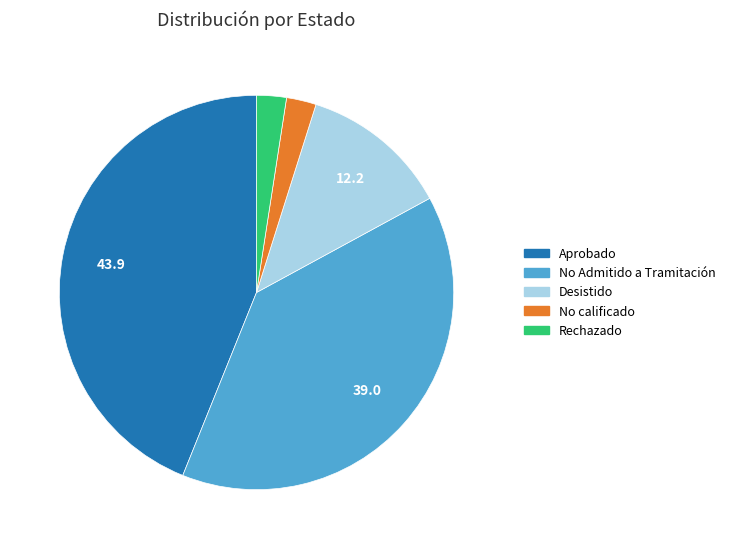

How many segments does this pie chart have?

5